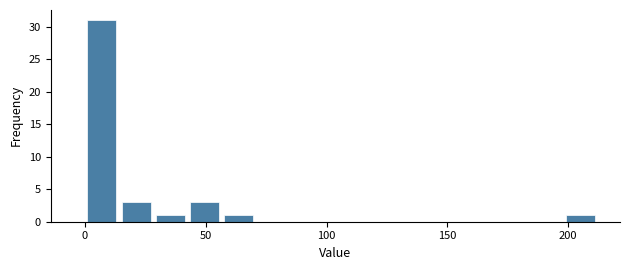

Read against the x-axis, roughly where is the centre of the tallest bar?

5